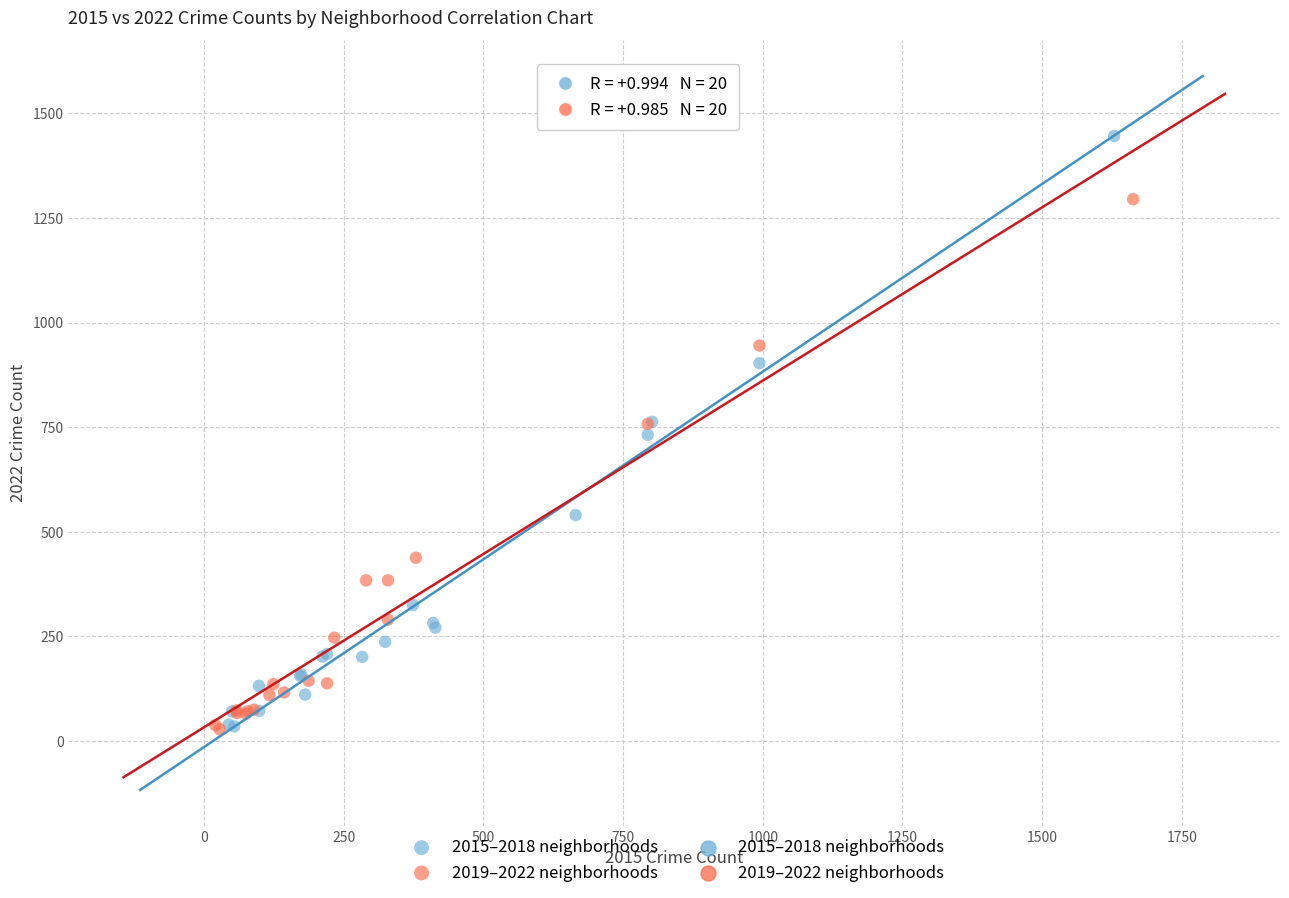

Which series contains the highest Y value?

2015–2018 neighborhoods